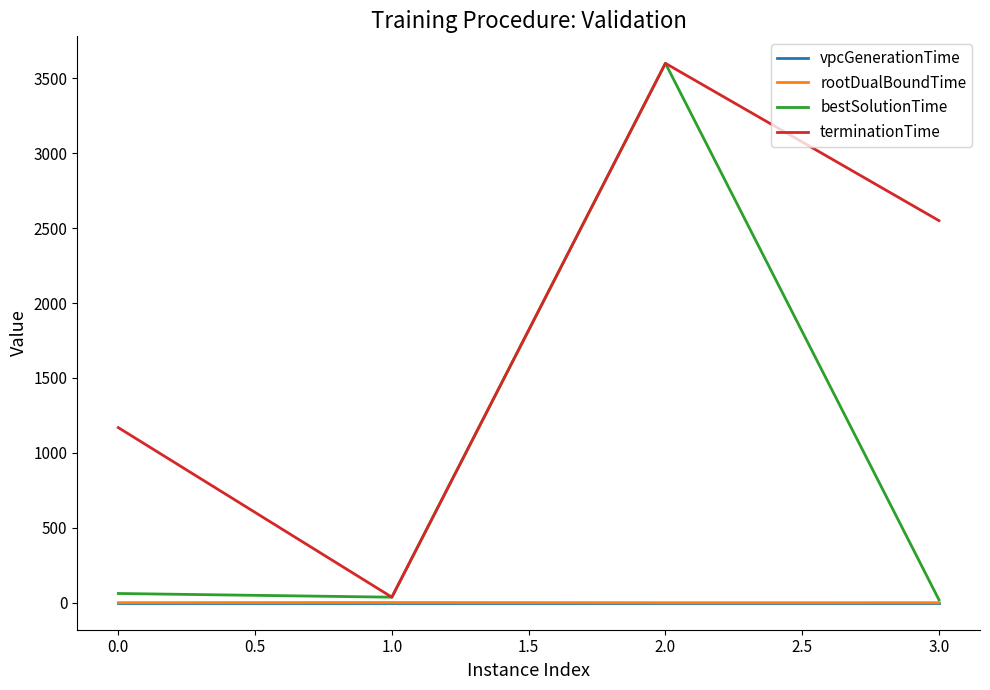

At which category is the sum across all series the highest?

2.0